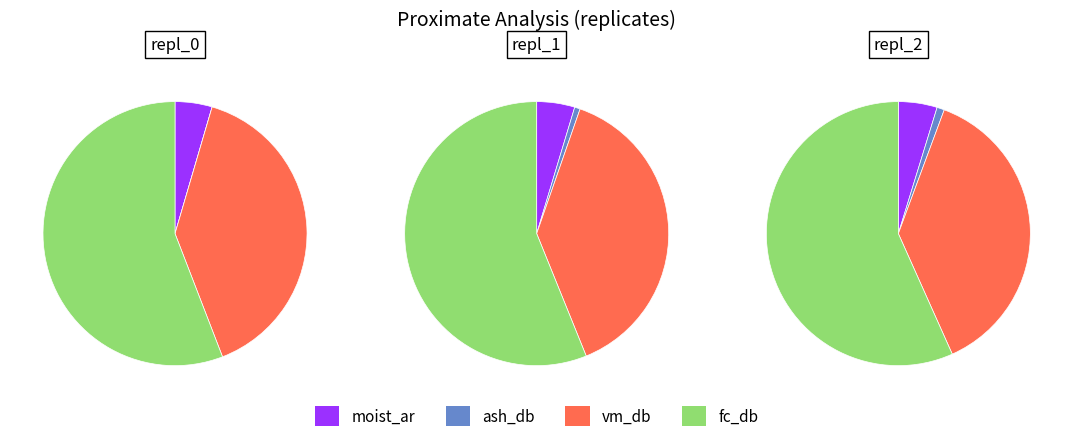

Is repl_1 the majority of the pie?

No